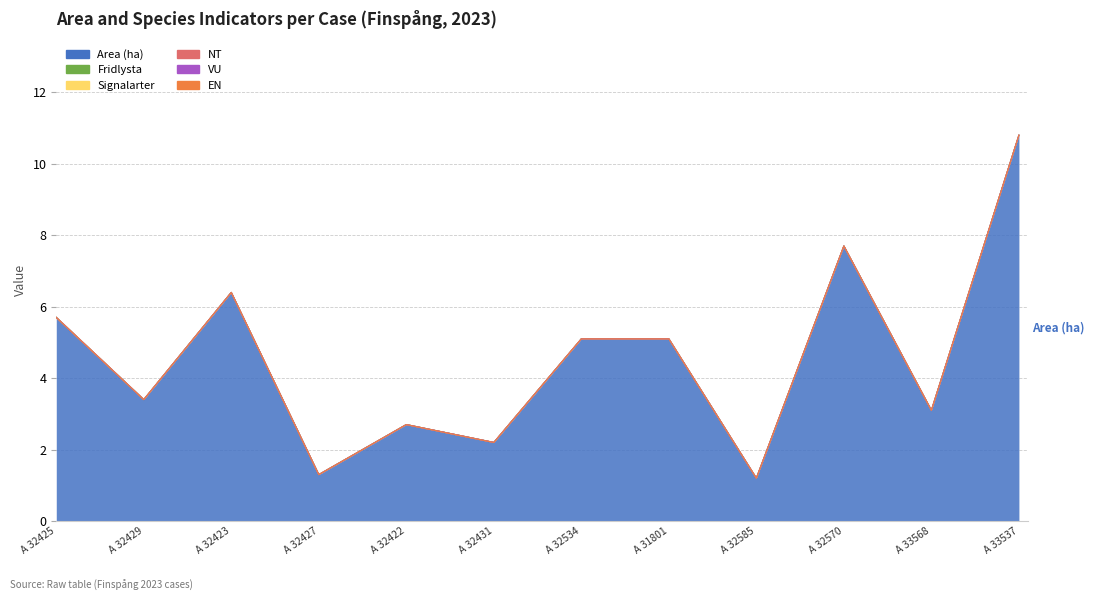

True or false: NT and EN cross at least once.

False